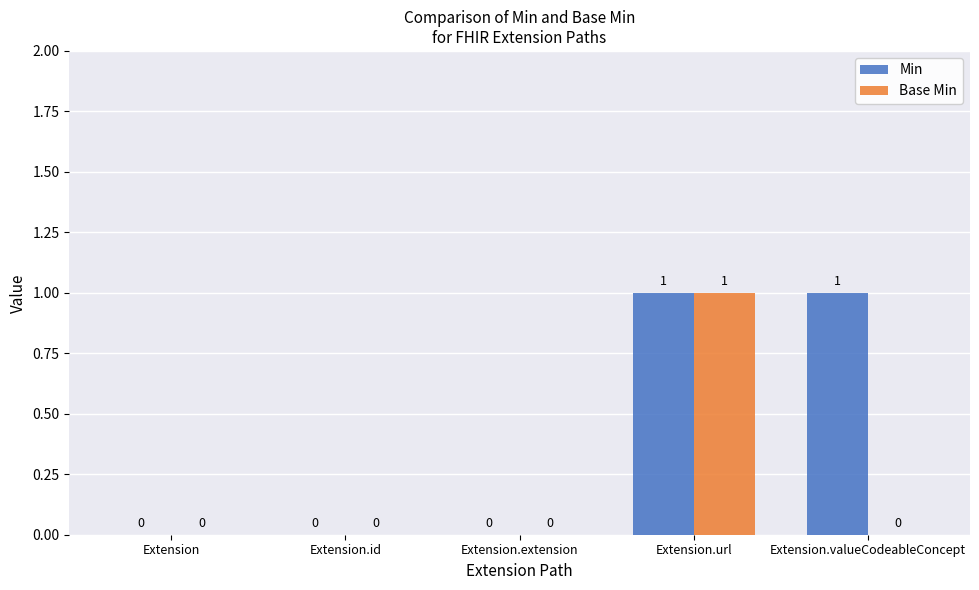

At which category is the sum across all series the highest?

Extension.url